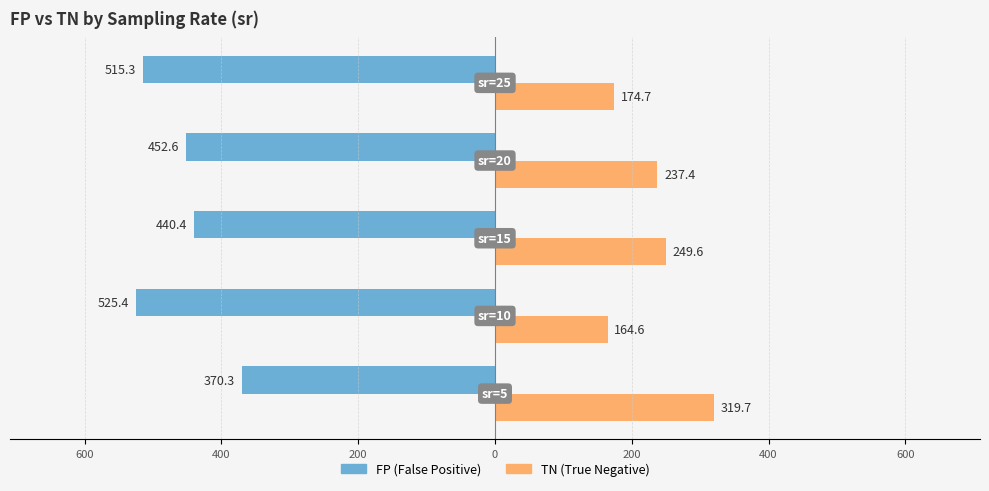

Count the number of categories in the chart.

5